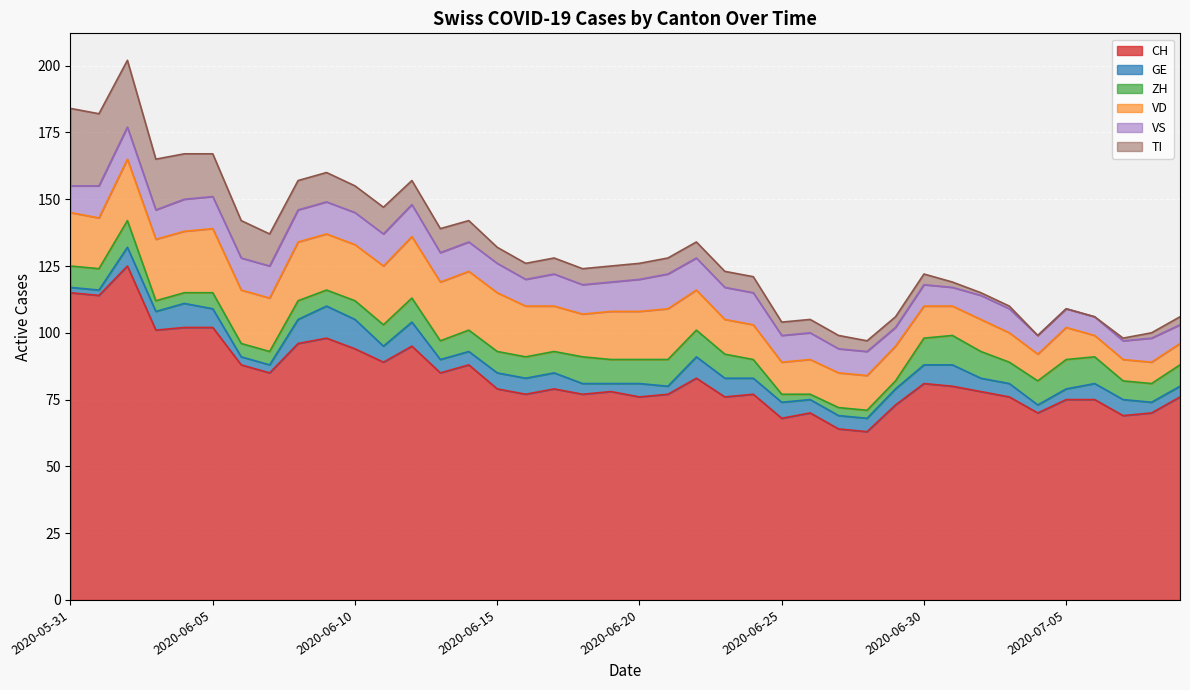

True or false: TI and CH cross at least once.

False